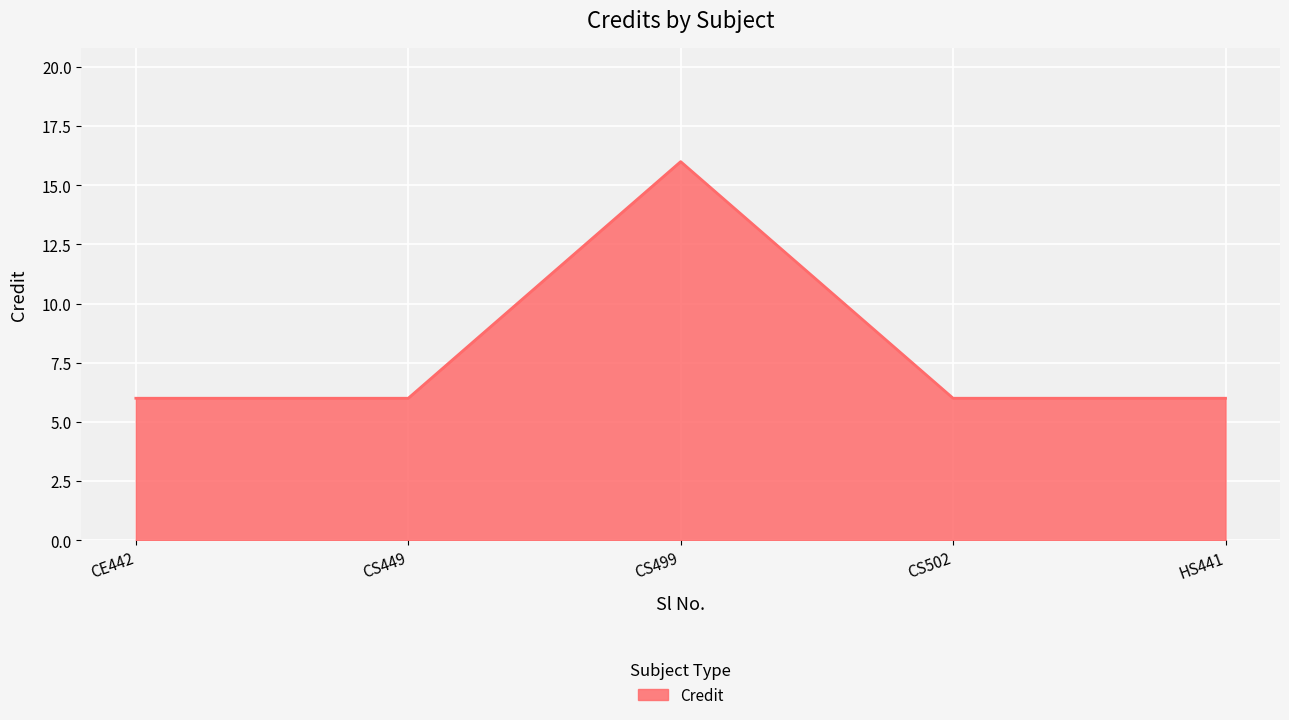

What is the ratio of the value at HS441 to the value at CS502?

1.0